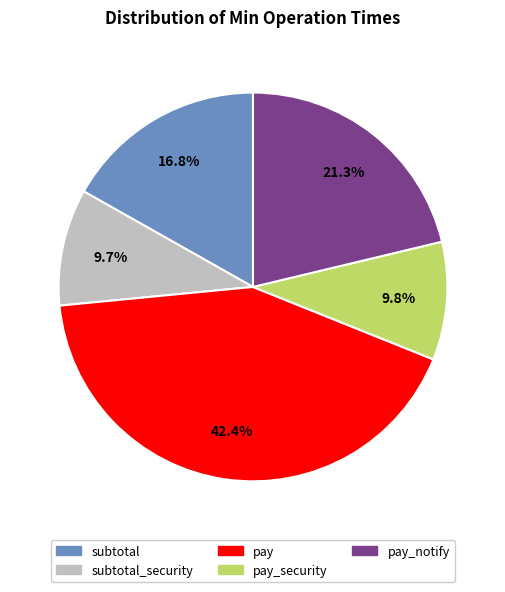

To the nearest percent, what is the average slice percentage?

20%